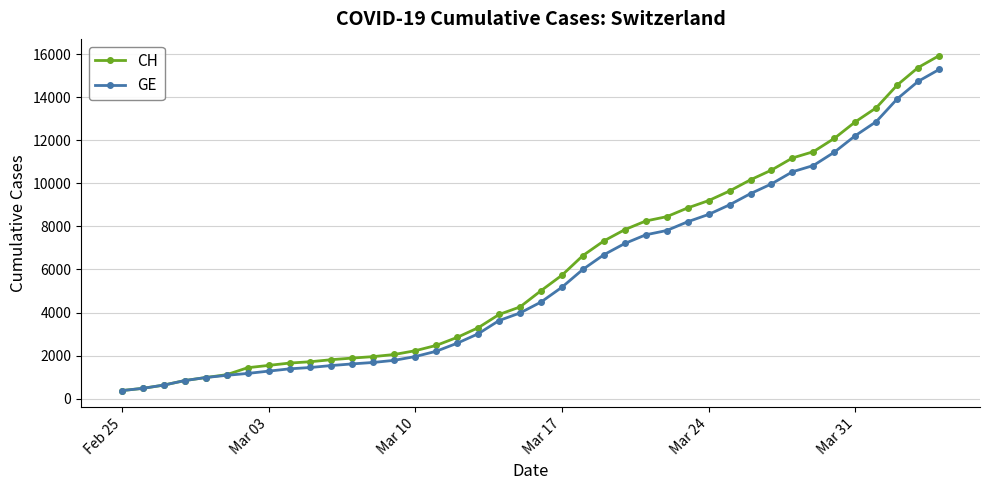

Which series has the largest range (max minus min)?

CH